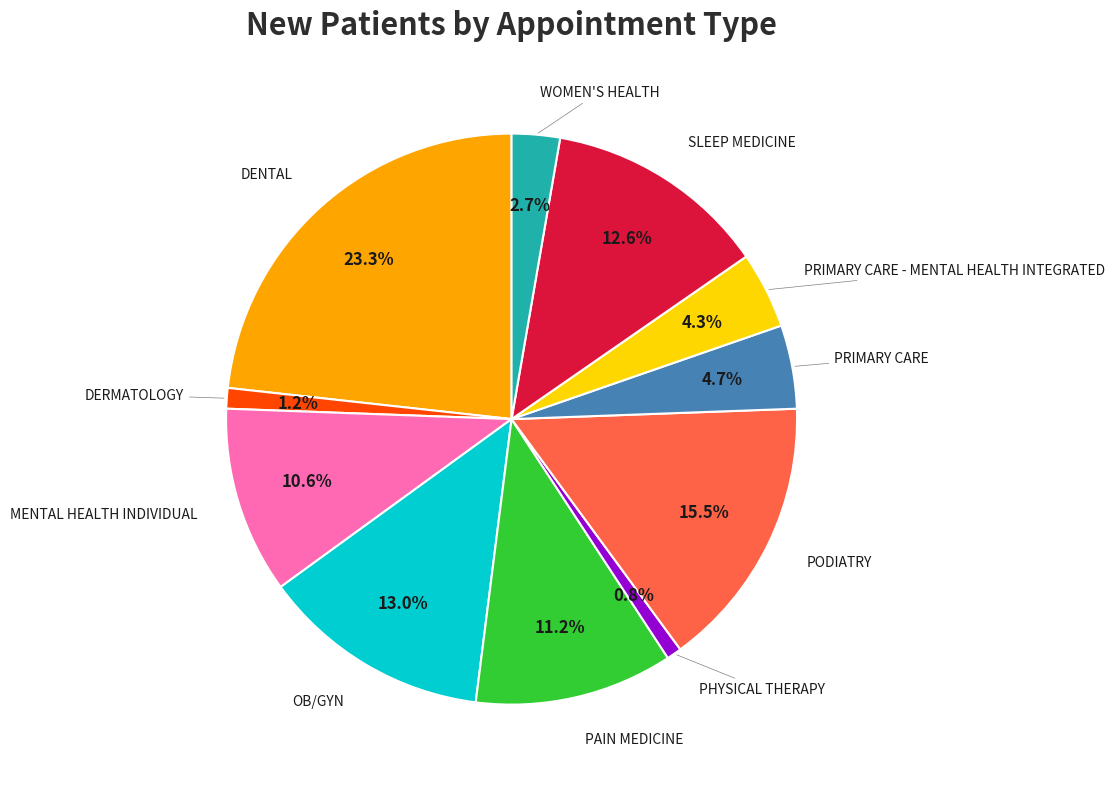

Does any single category account for the majority?

No